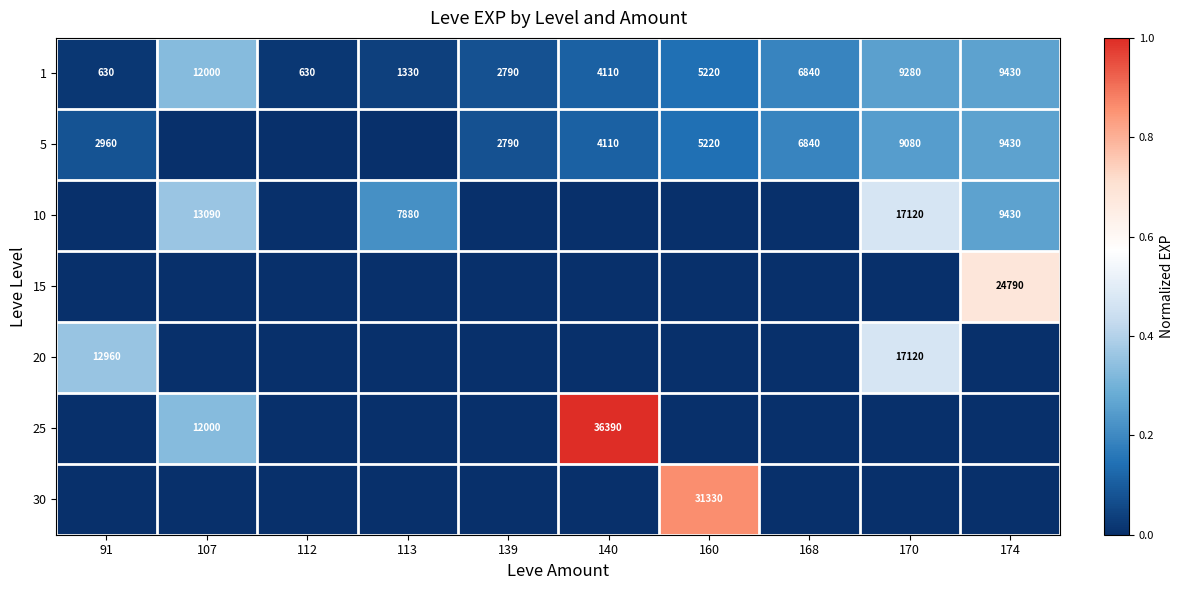

Where does the 1 series first go above 5220?

107